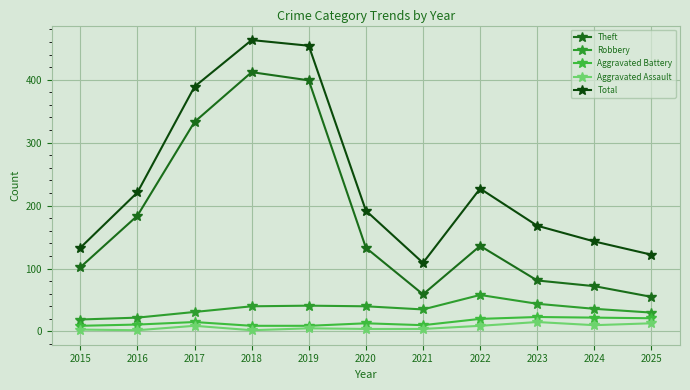

Rank the series by their maximum value, from lowest to highest.

Aggravated Assault, Aggravated Battery, Robbery, Theft, Total